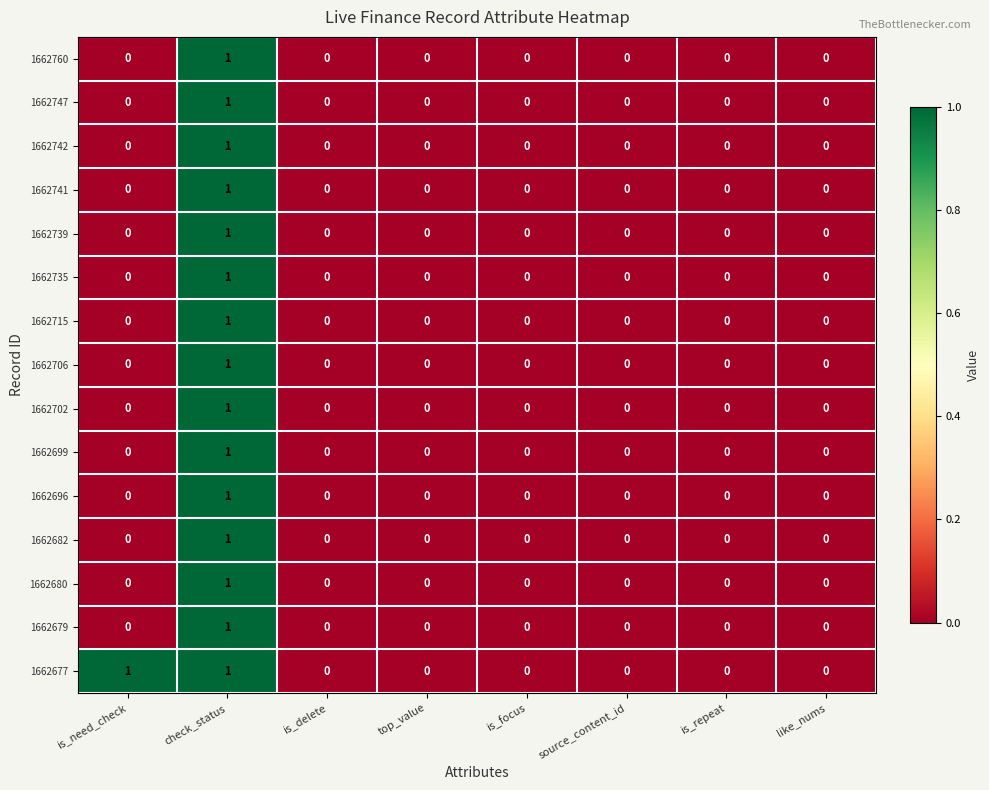

How many 1662679 values are between 0 and 1?

8